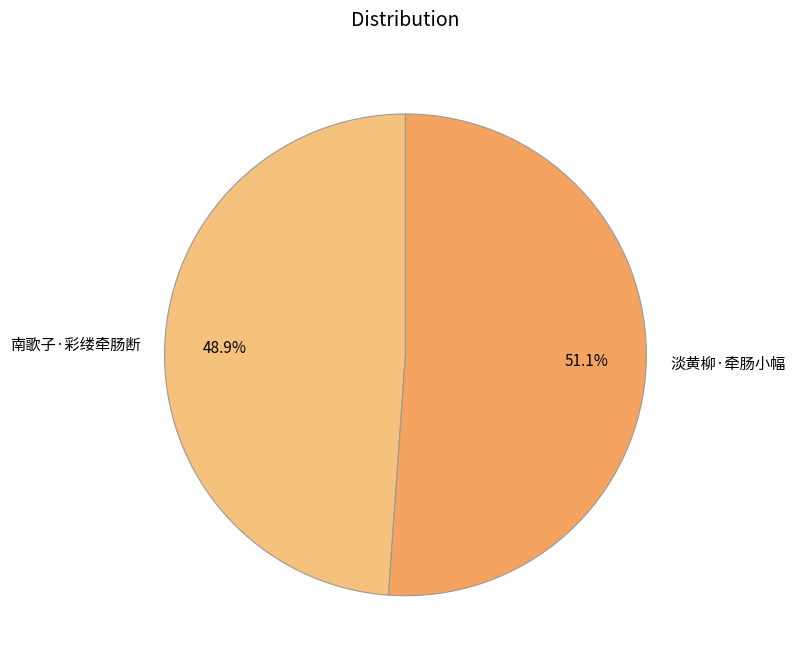

True or false: 淡黄柳·牵肠小幅 accounts for 44% of the total.

False